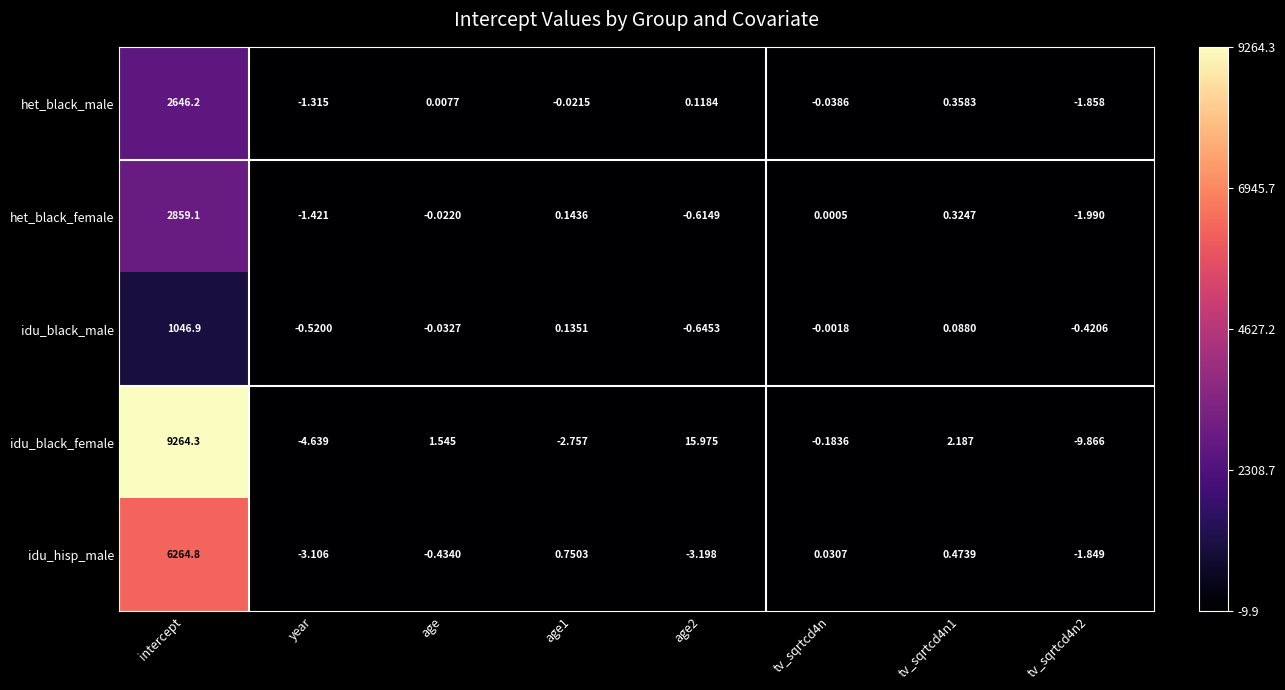

Which series has the largest range (max minus min)?

idu_black_female